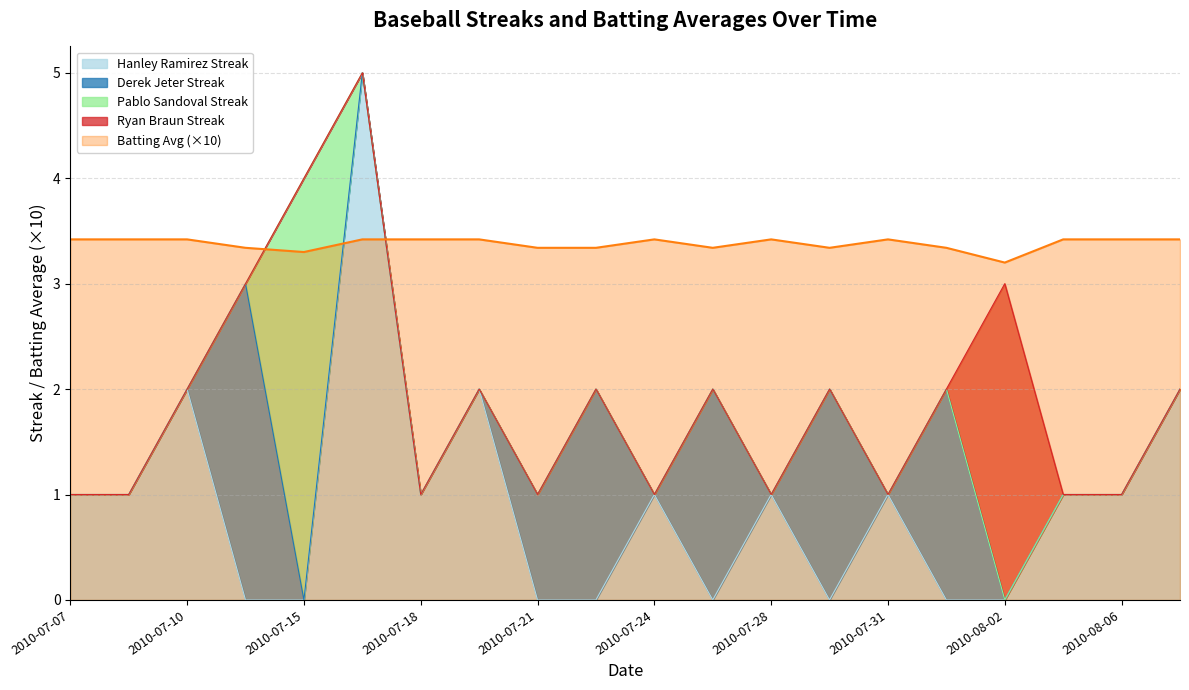

The Hanley Ramirez Streak series shows 7.9 at 2010-07-16. True or false?

False